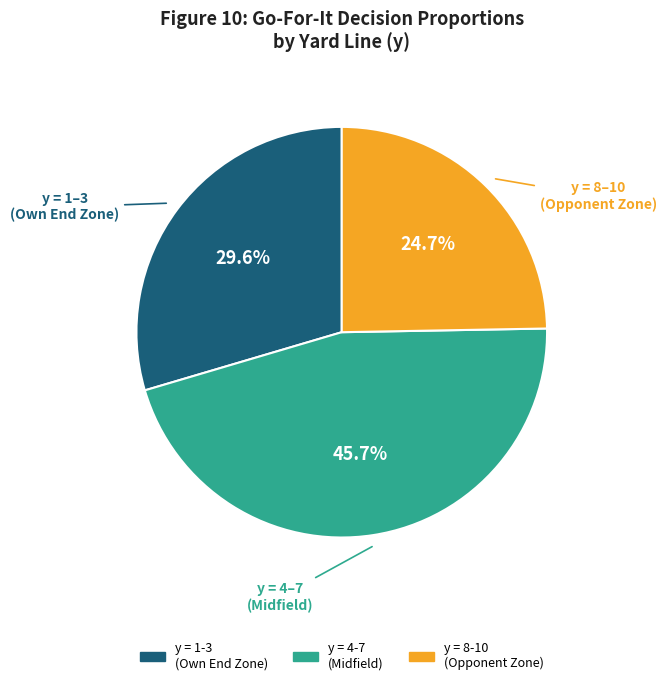

Does any single category account for the majority?

No